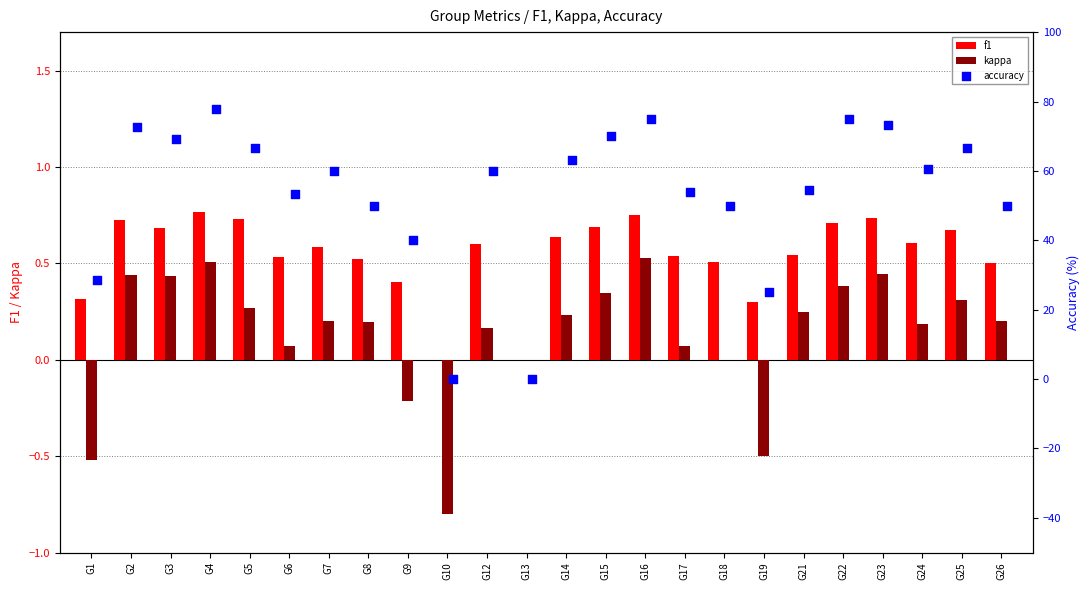

What are all the series names shown in the legend?

f1, kappa, accuracy